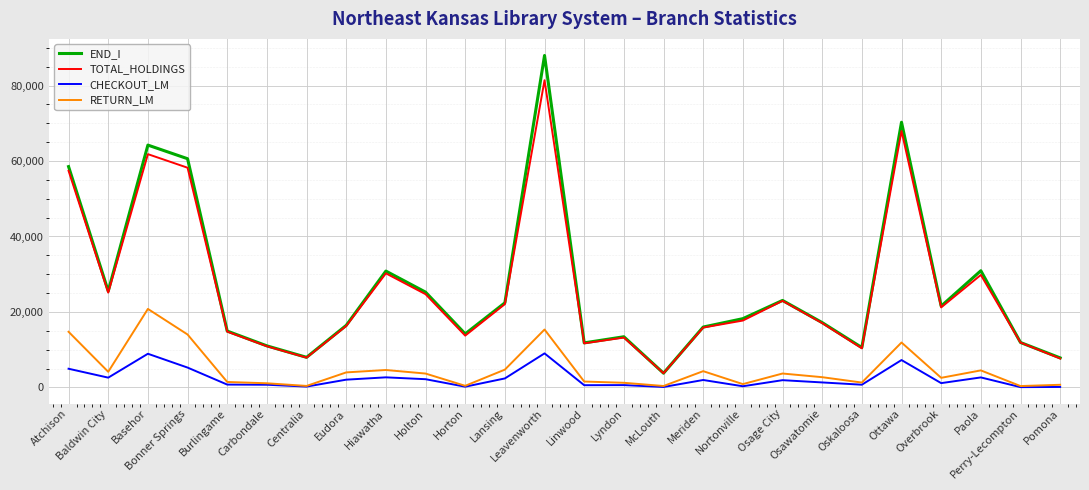

Is this an area chart (filled region under the line)?

No